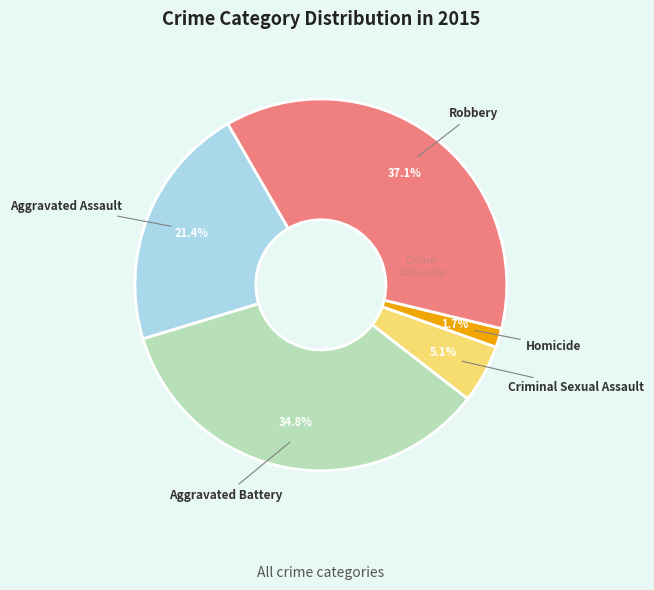

Does any single category account for the majority?

No